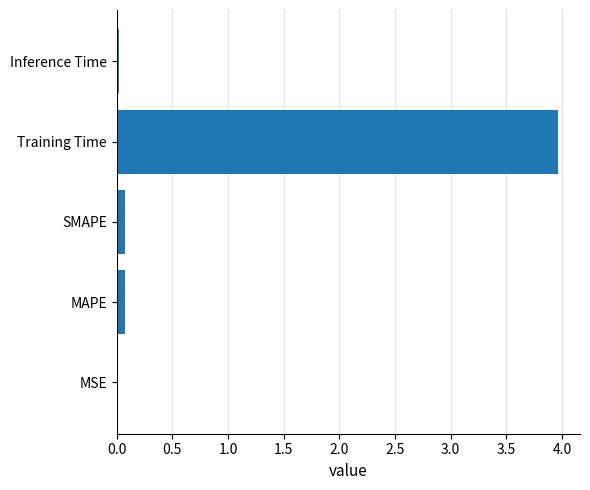

What is the sum of all values?

4.1